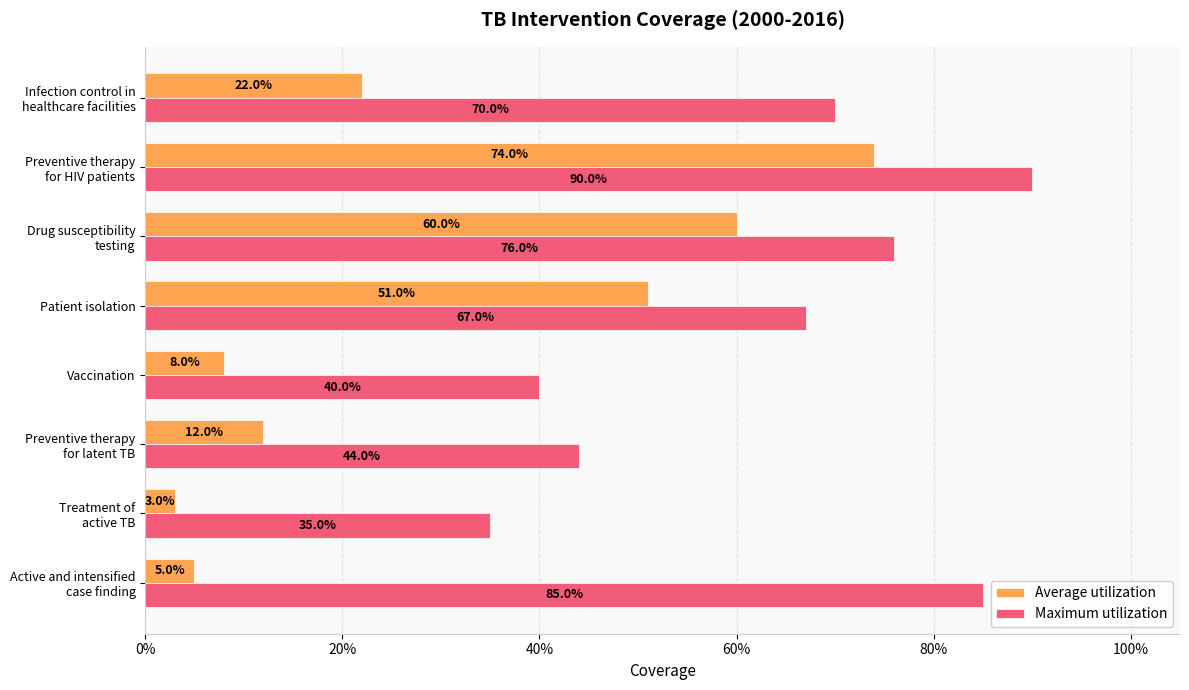

How many groups of bars are there?

8